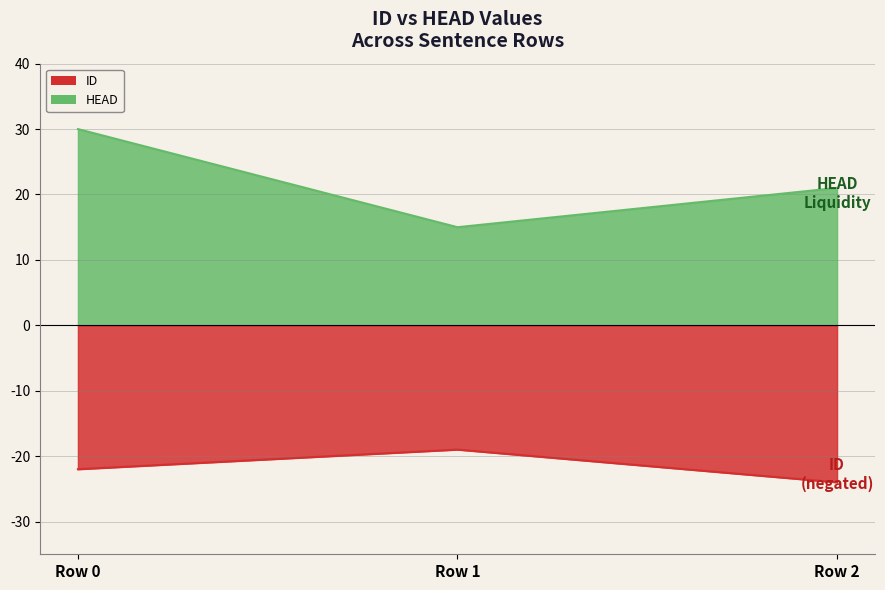

What are all the series names shown in the legend?

ID, HEAD